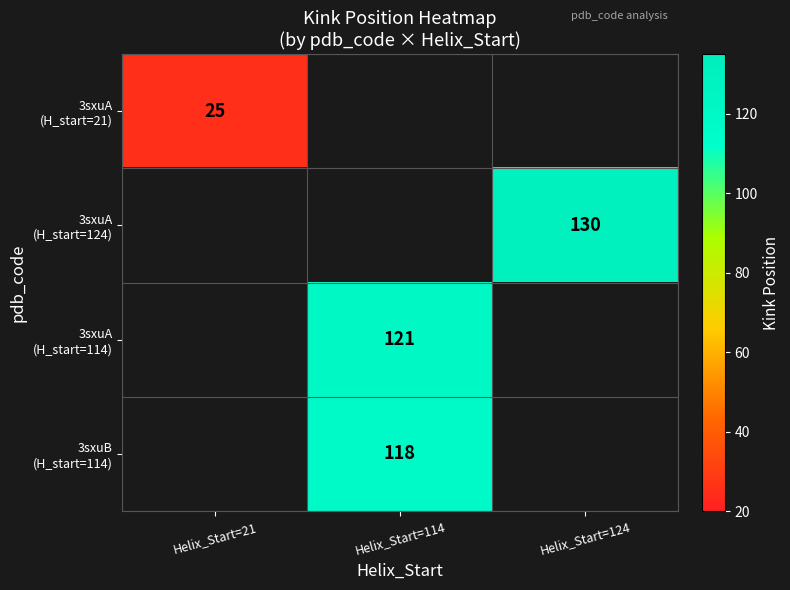

How many values in 3sxuA (H_start=124) are above zero?

1